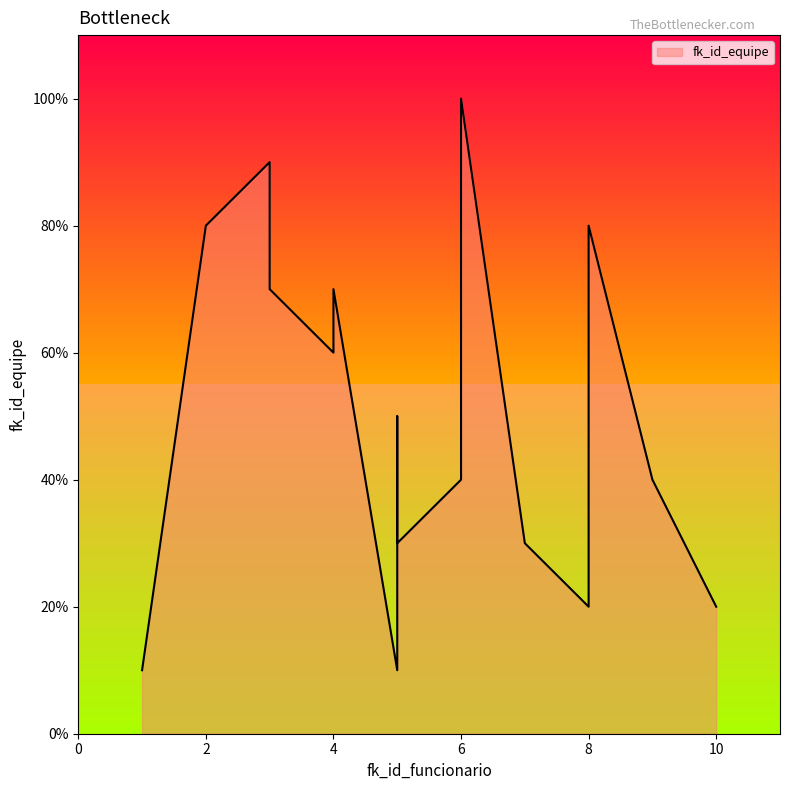

How many values are below 5?

8